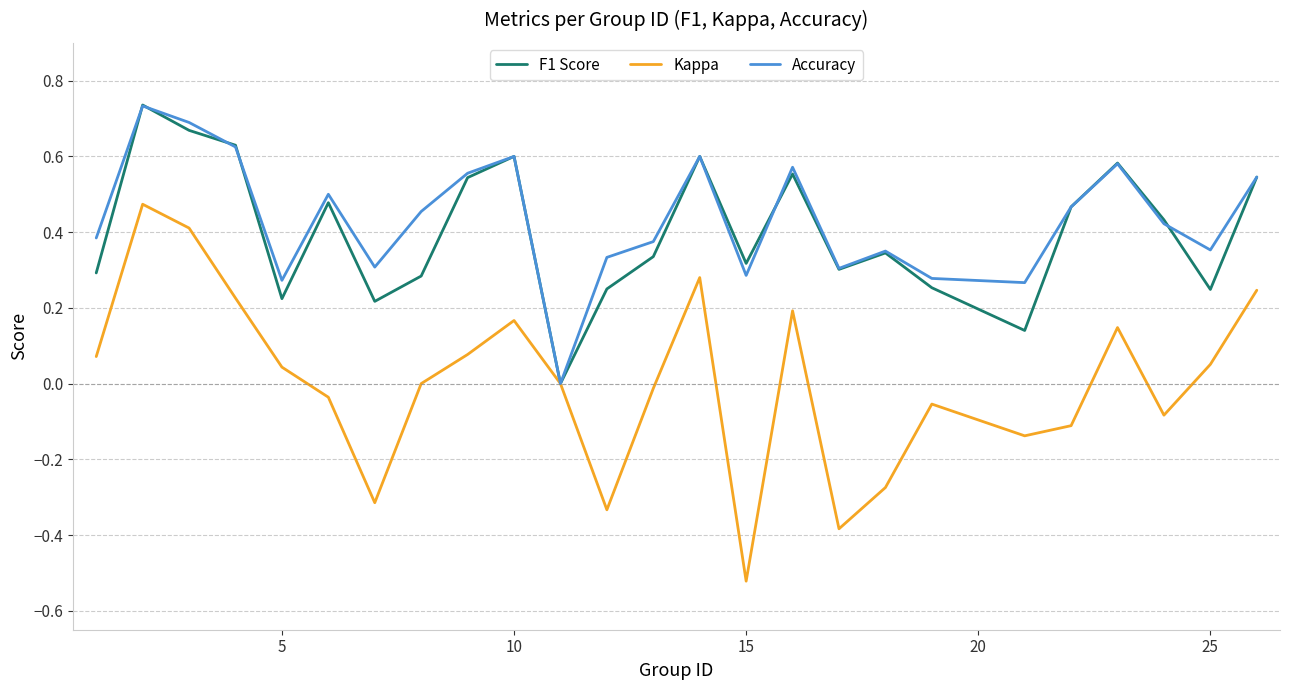

Which series has the widest spread of values?

Kappa